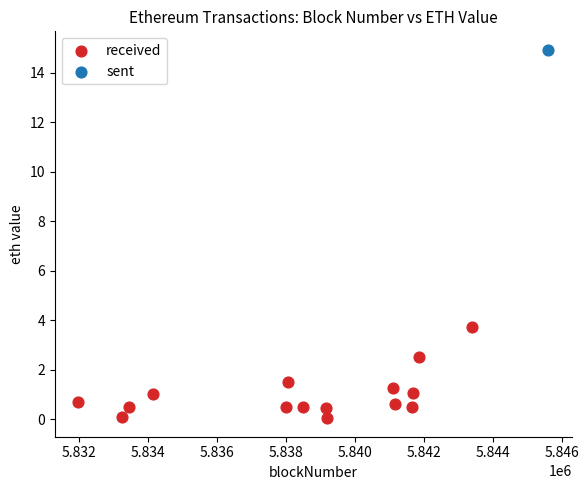

What are all the series names shown in the legend?

received, sent